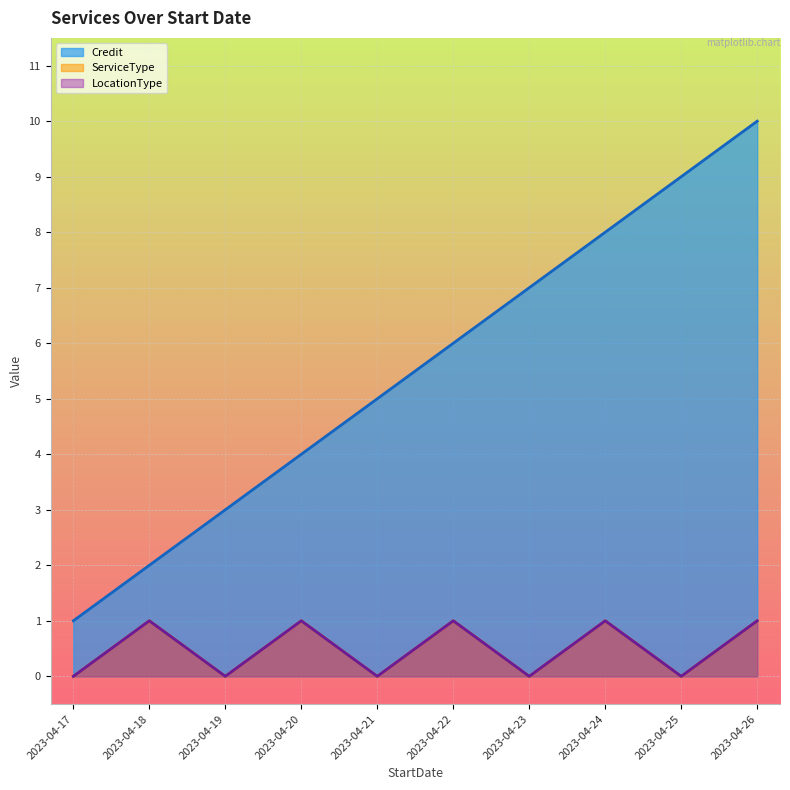

Count the ServiceType values in the range 0 to 1.

10